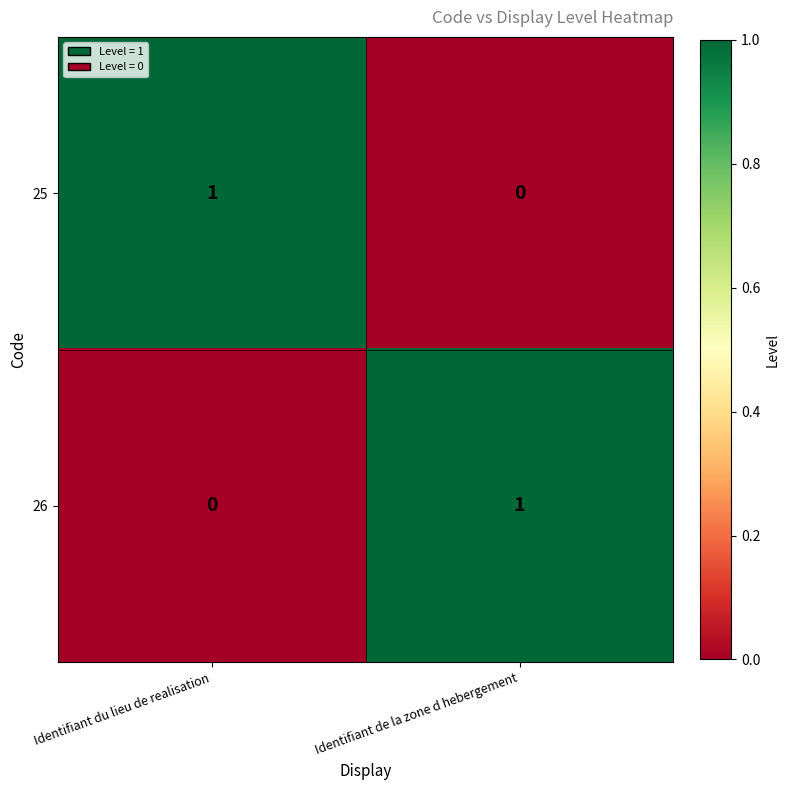

Which category has the highest value in the 26 series?

Identifiant de la zone d hebergement